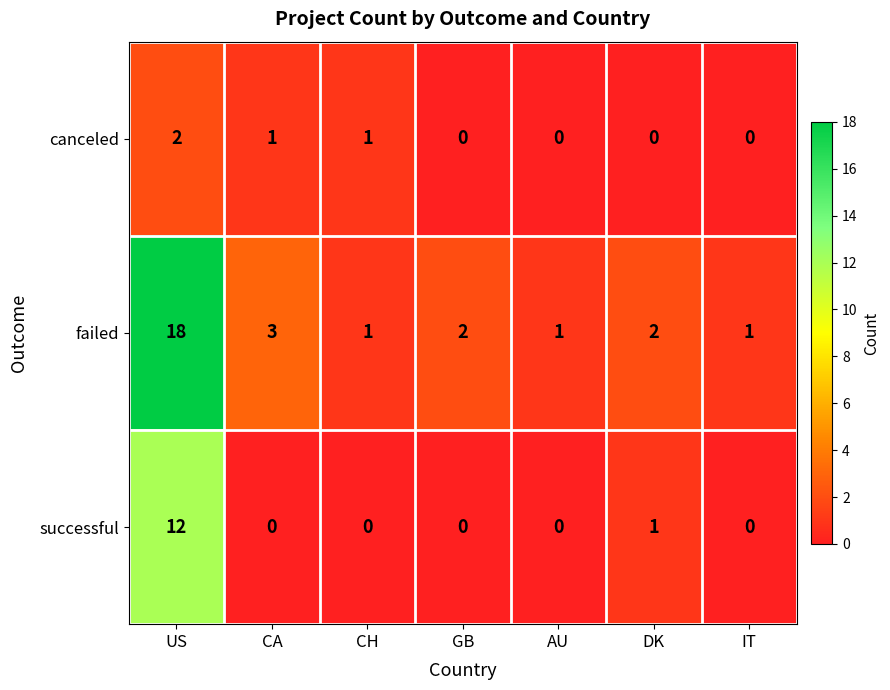

What is the difference between the maximum and second lowest values in the successful series?

12